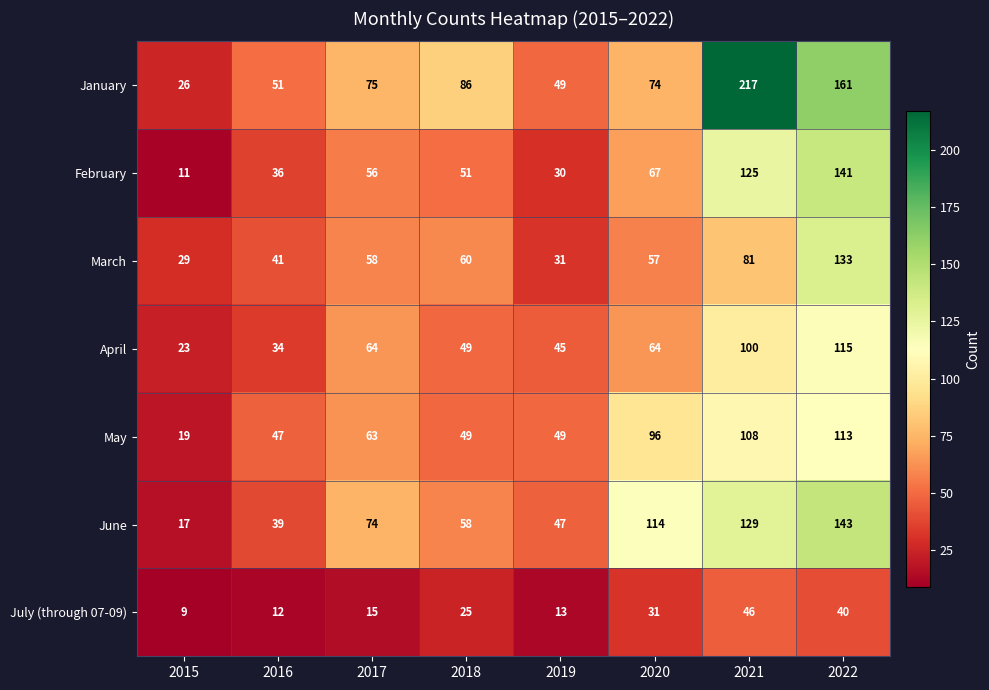

What value does the June series have at 2017, to the nearest 5?

75